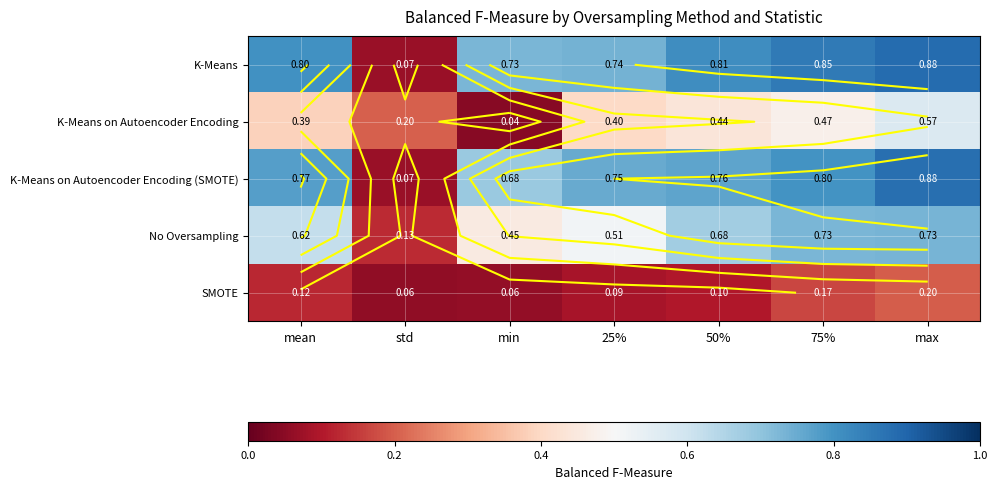

How many series are shown in this chart?

5